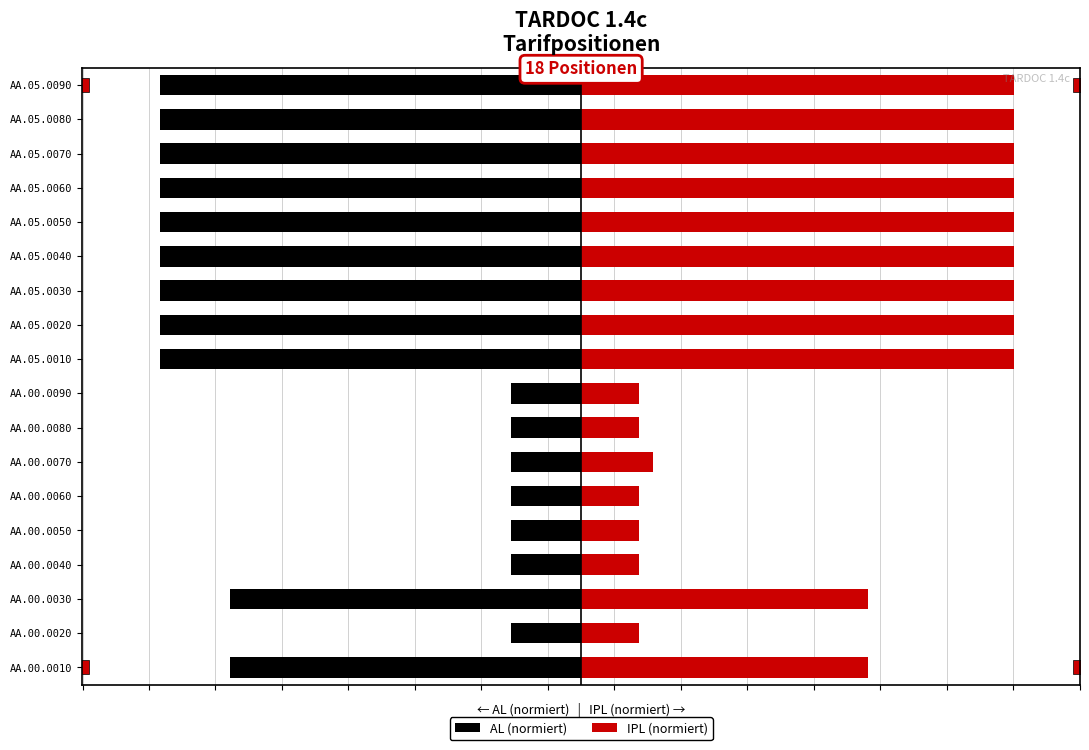

The value of AL (normiert) at AA.00.0050 is -2.1. True or false?

True